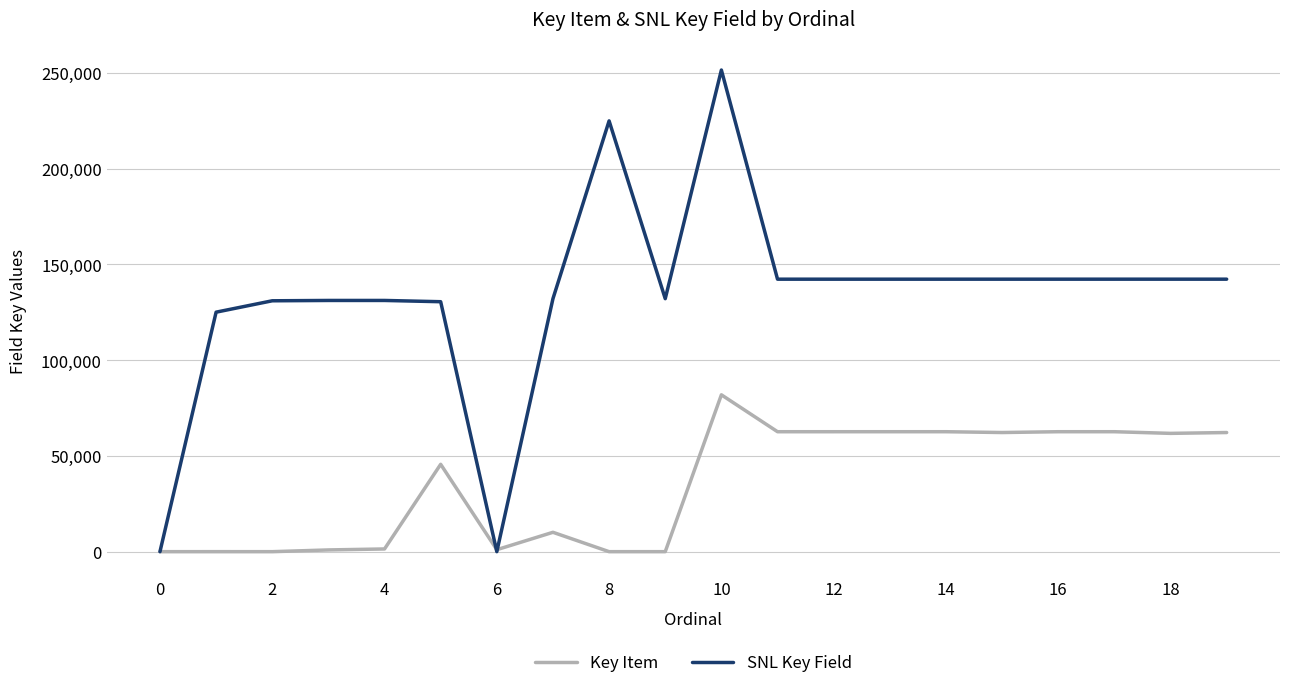

Which series has the largest total across all categories?

SNL Key Field